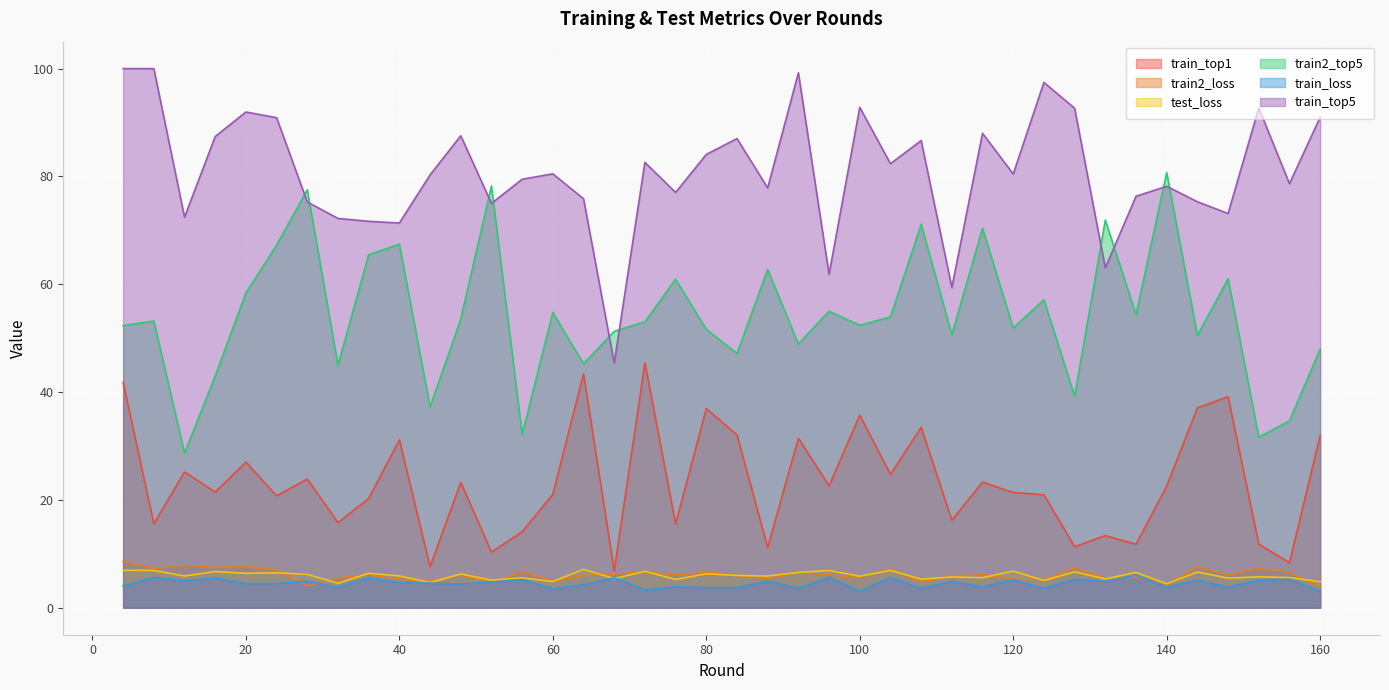

The train2_top5 series shows 54.4 at 136. True or false?

True